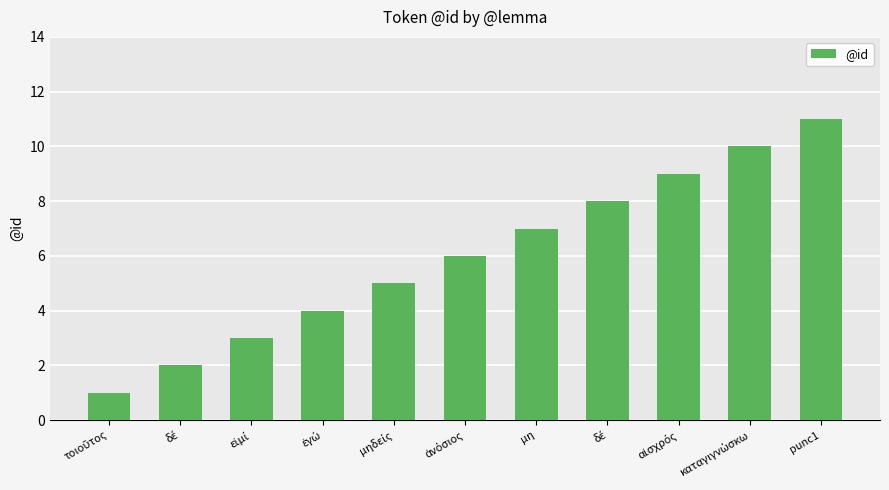

Which has a higher value, punc1 or ἀνόσιος?

punc1